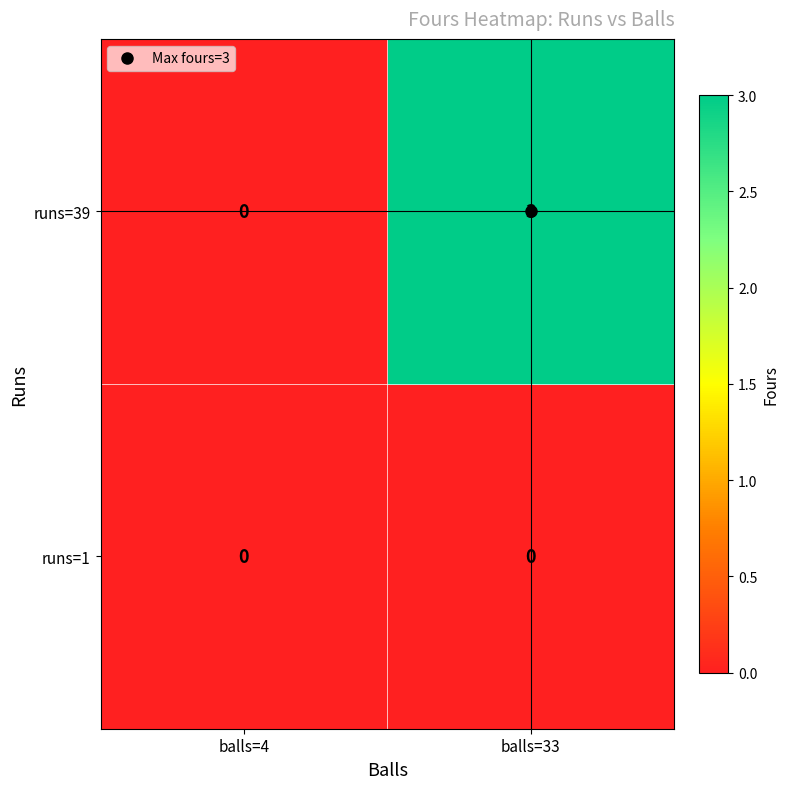

Where is runs=39 nearest to the value 1?

balls=4